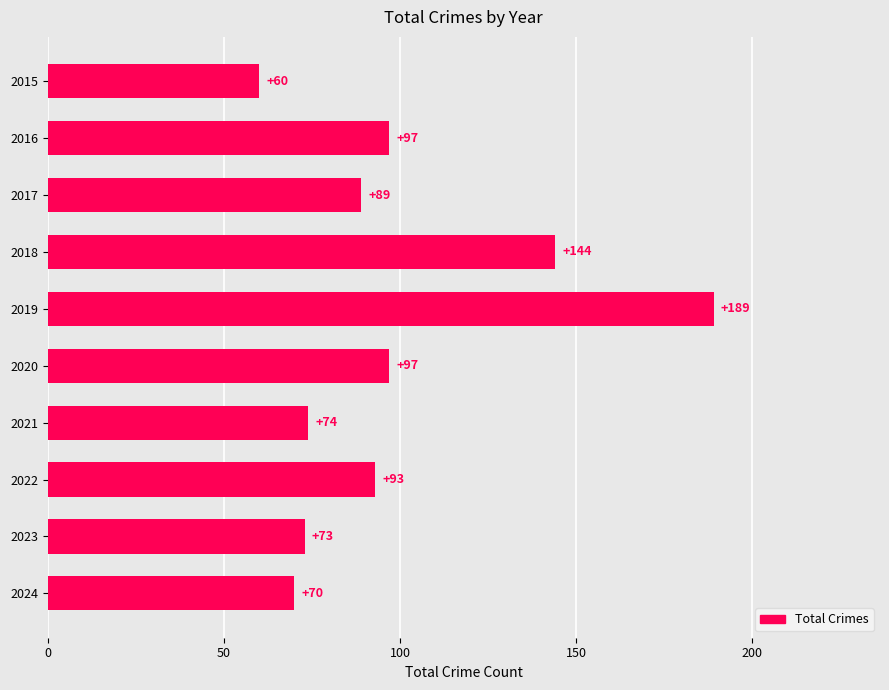

What is the ratio of the value at 2017 to the value at 2024?

1.3